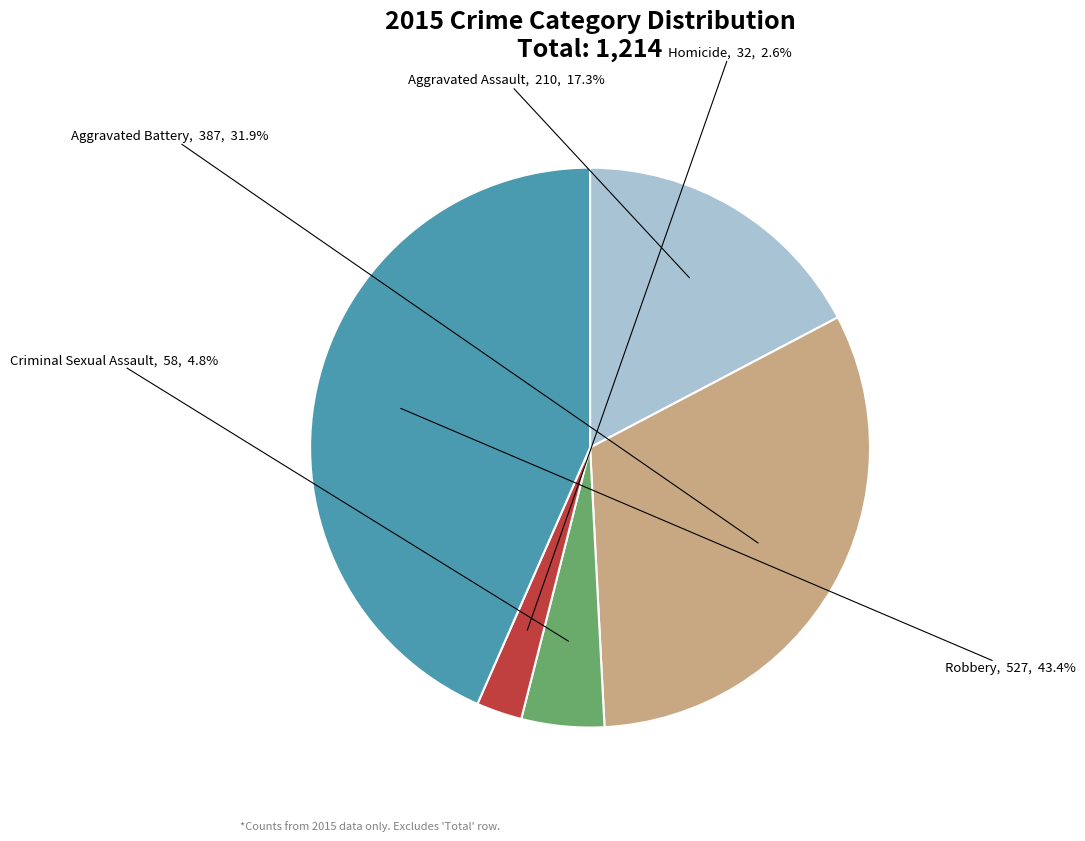

To the nearest percent, what percentage of the pie is Aggravated Assault?

17%